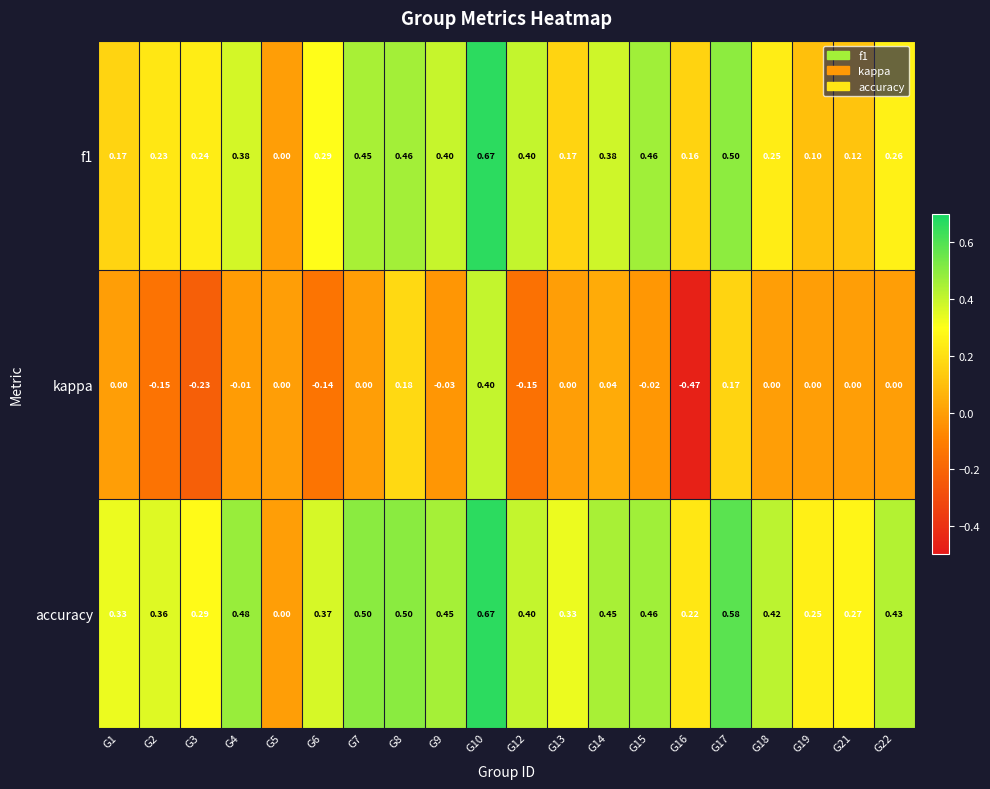

Which series has the widest spread of values?

kappa